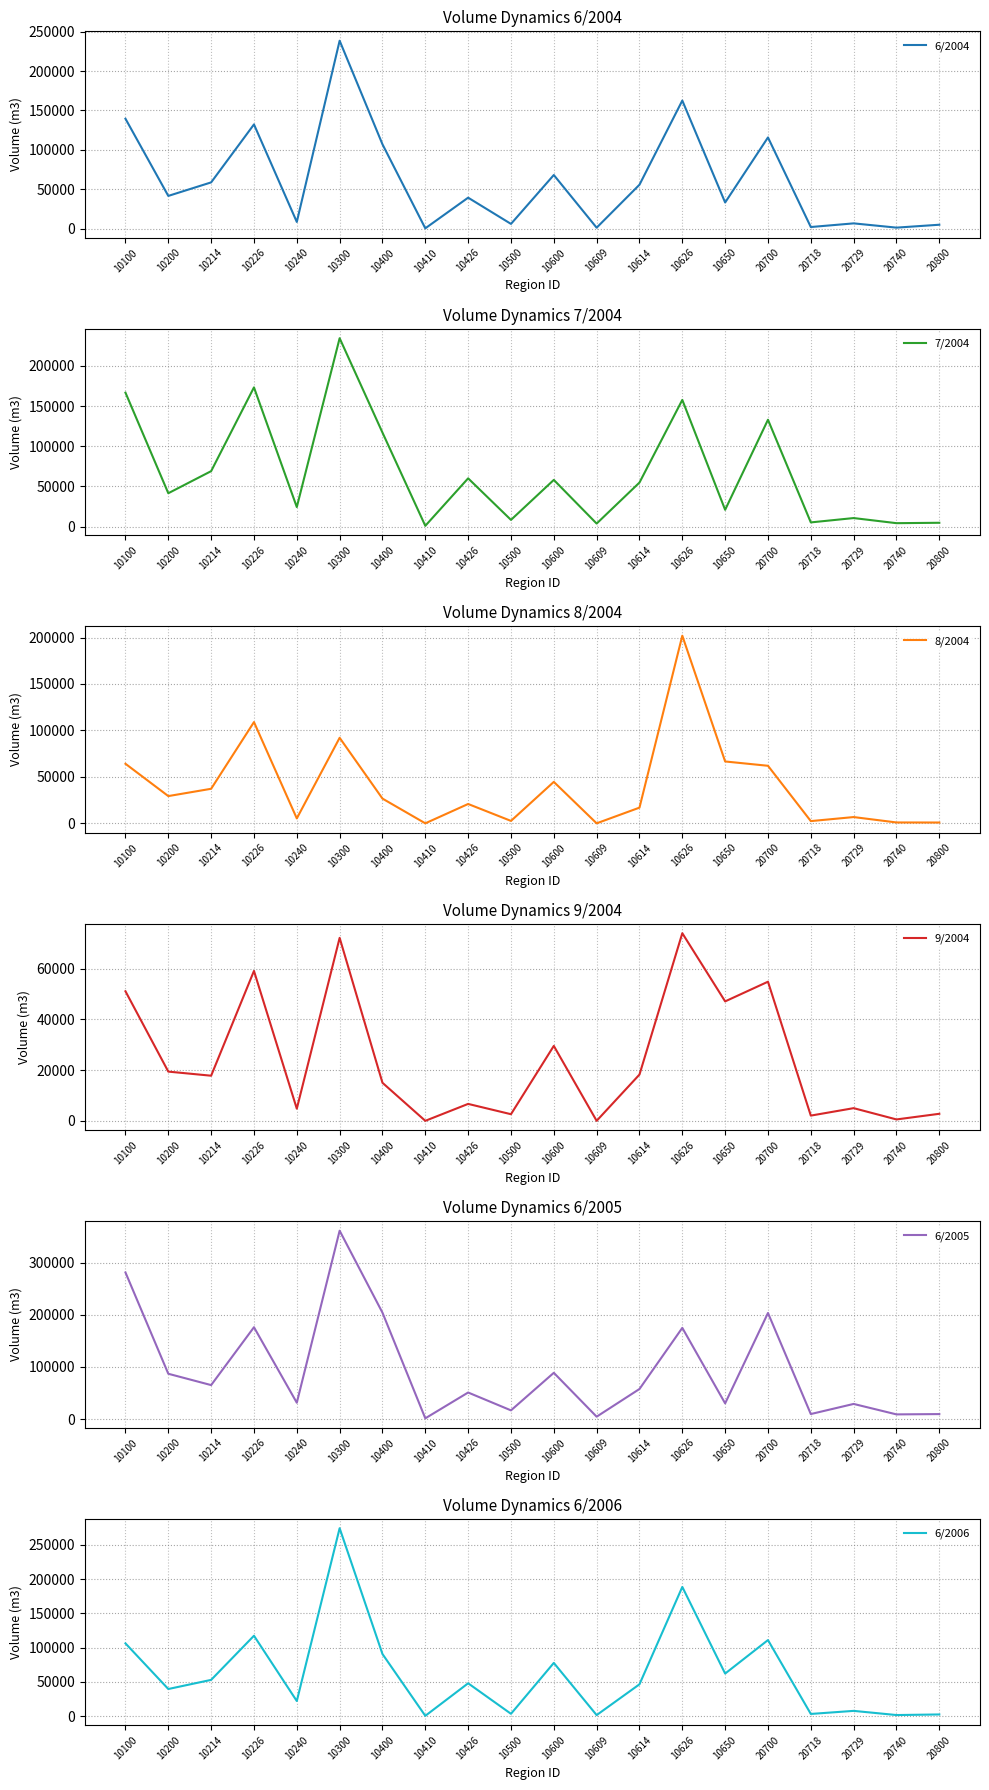

The 8/2004 series shows 18422.9 at 10100. True or false?

False